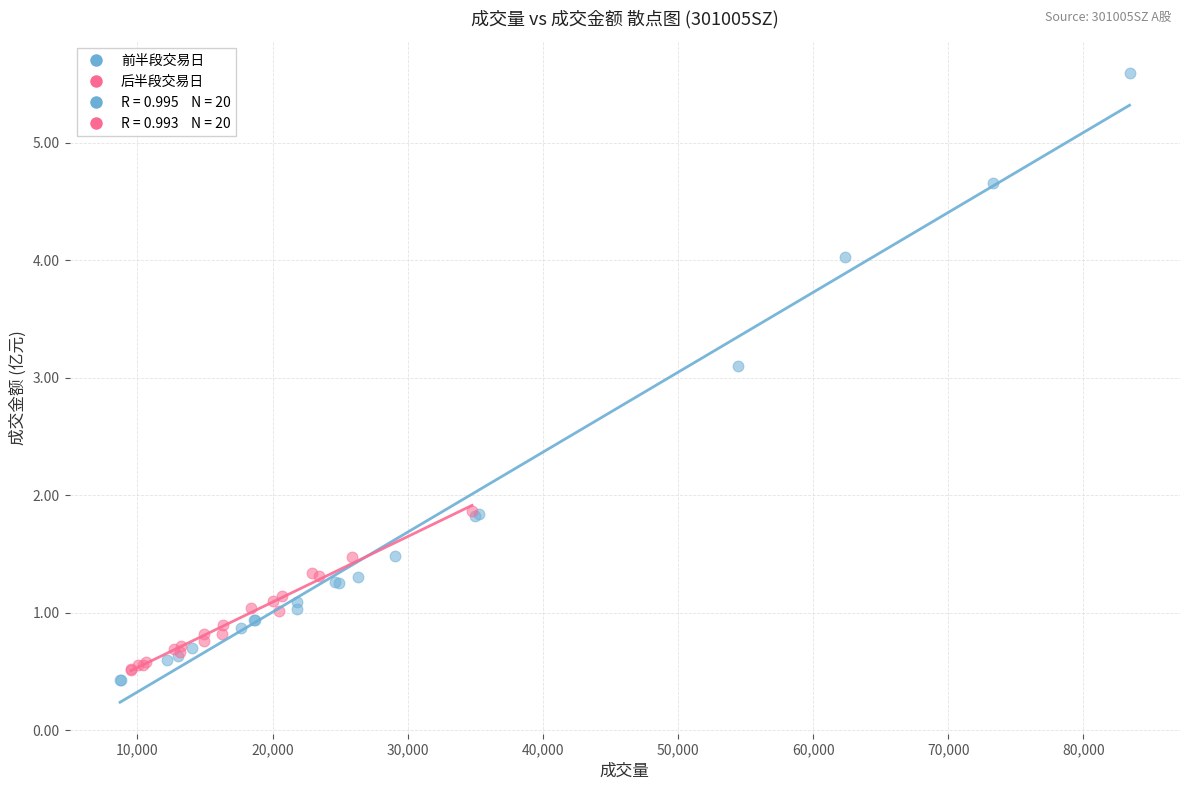

Which series has the largest Y range (max minus min)?

前半段交易日